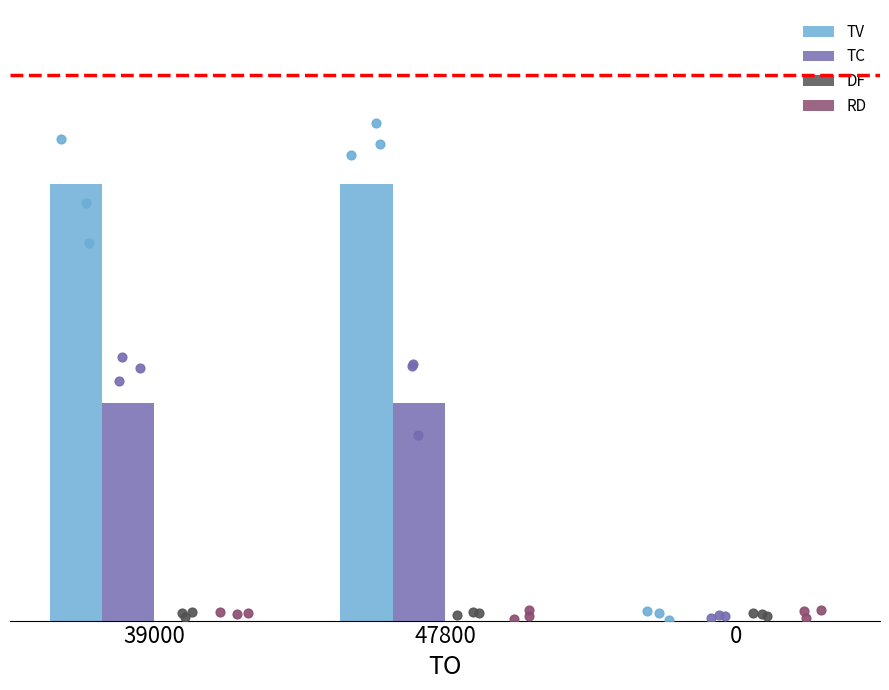

Which series has the largest total across all categories?

TV